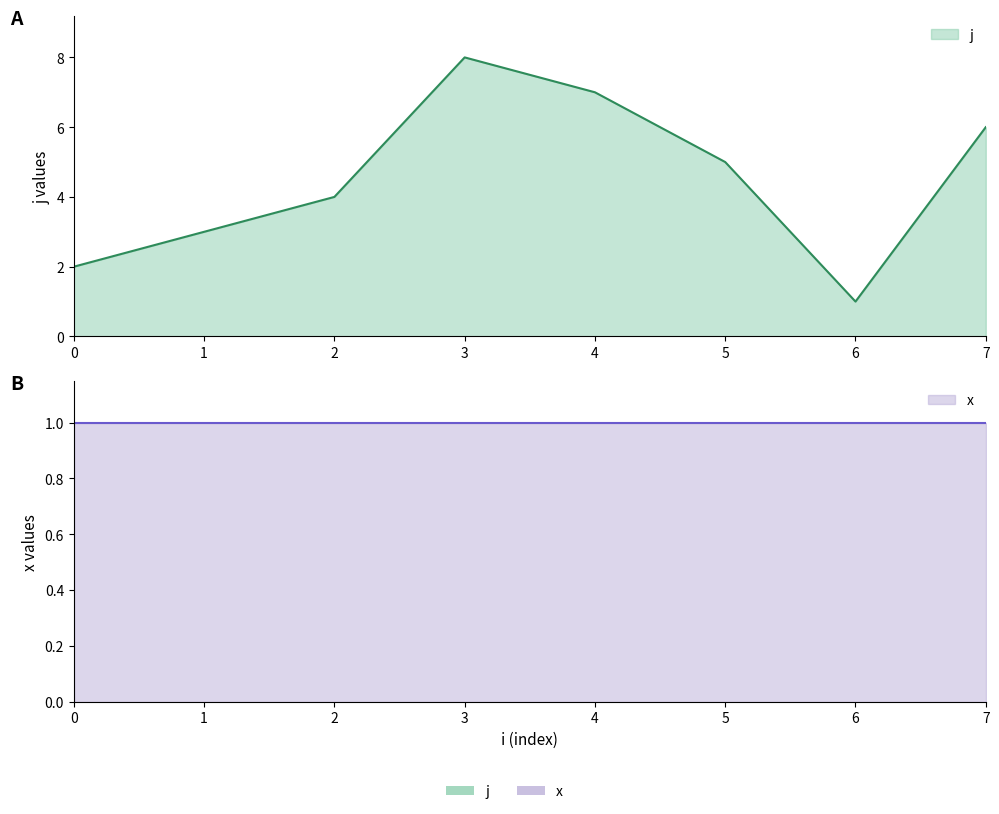

Which label corresponds to the largest value in the chart?

3